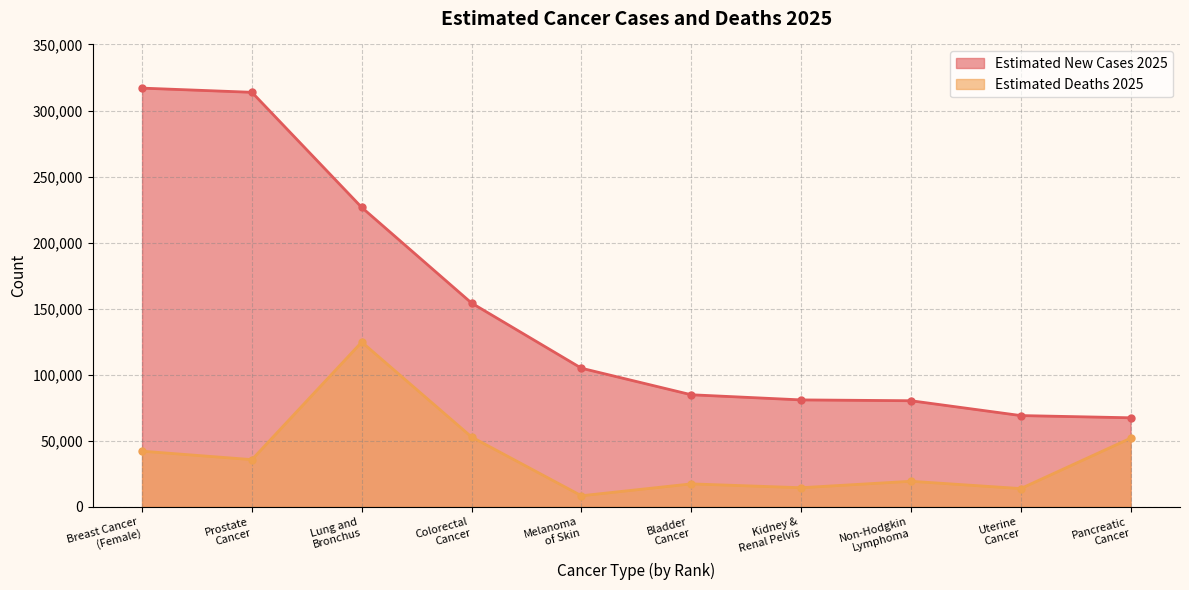

Where does the Estimated Deaths 2025 series first go above 35770?

Breast Cancer
(Female)